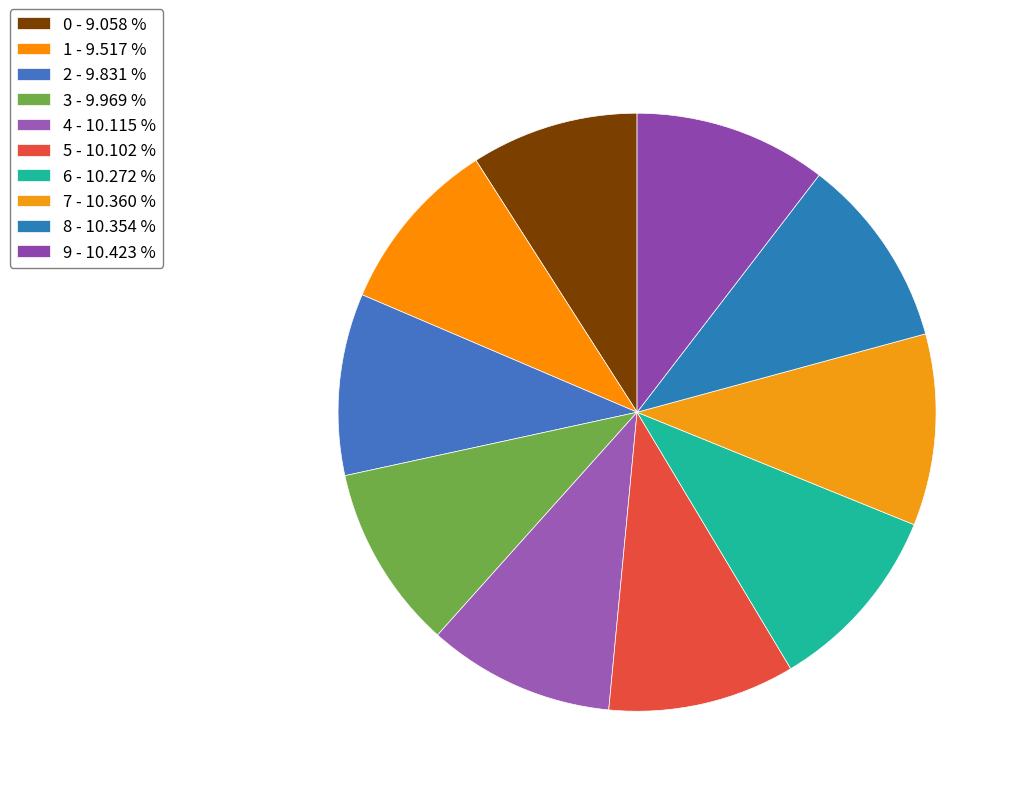

To the nearest percent, what portion does 1 represent?

10%